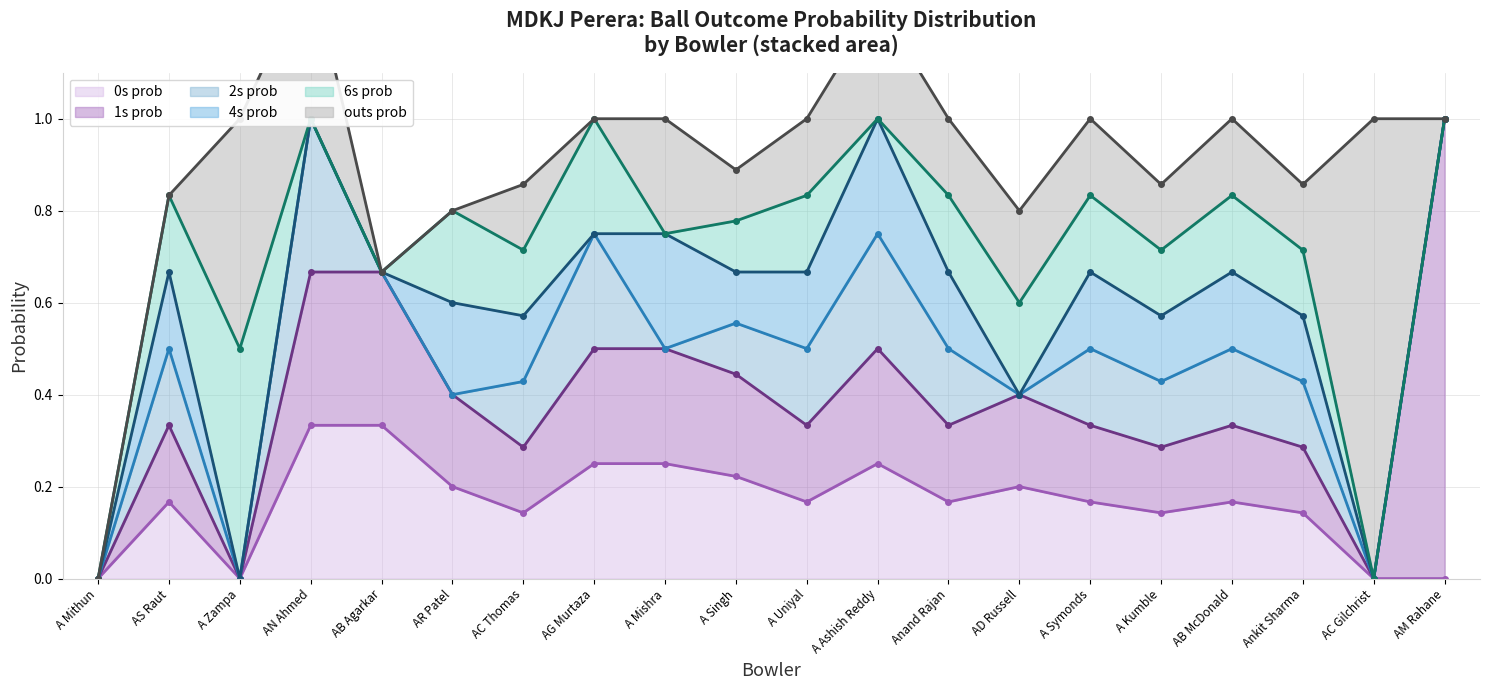

Where is the first local minimum for 2s_prob?

A Zampa